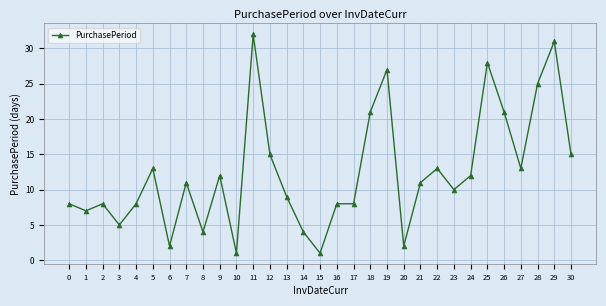

True or false: the data shows 8 at 0.

True